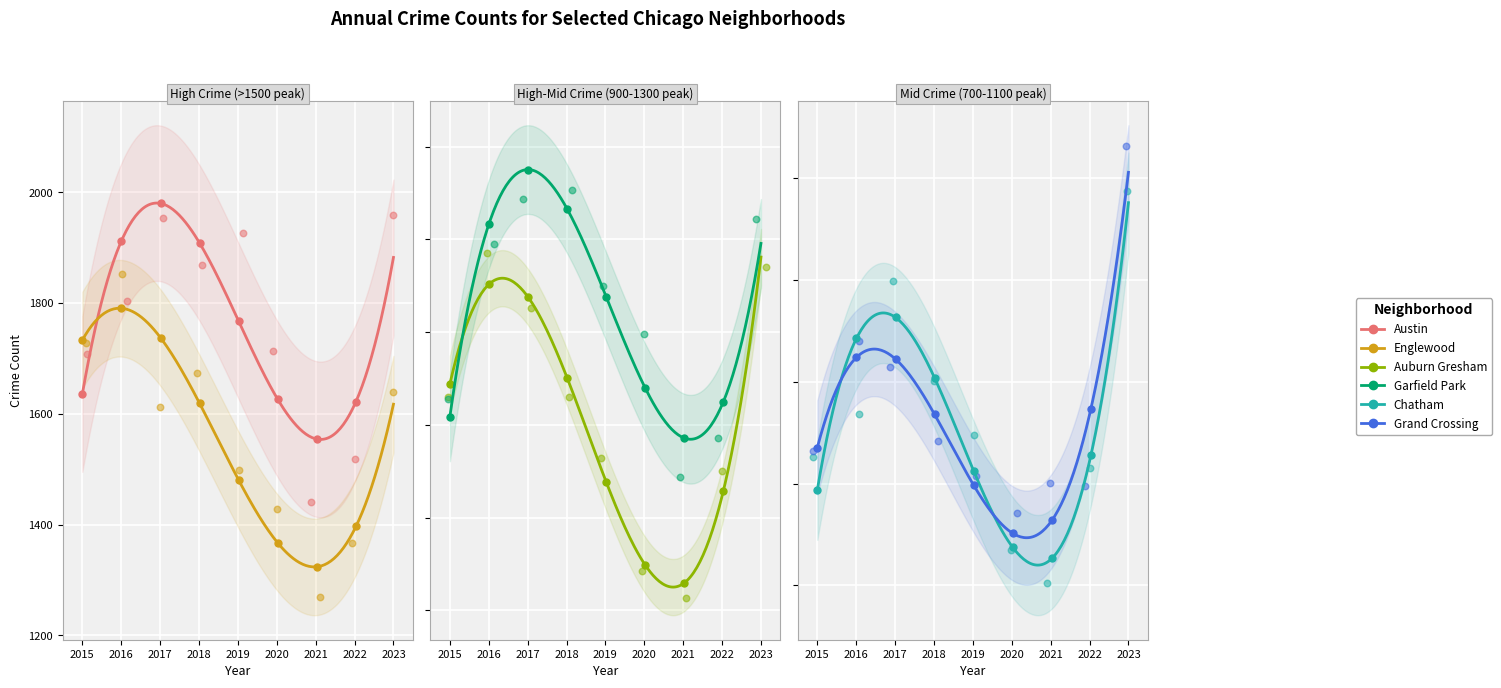

Which series has the largest Y range (max minus min)?

Englewood